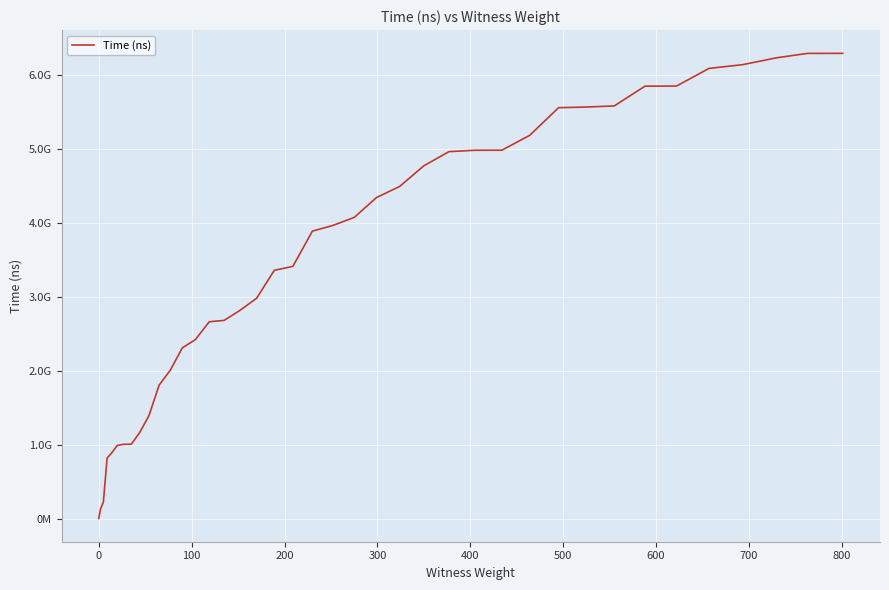

True or false: there are more than 1 points higher than both neighbors.

False